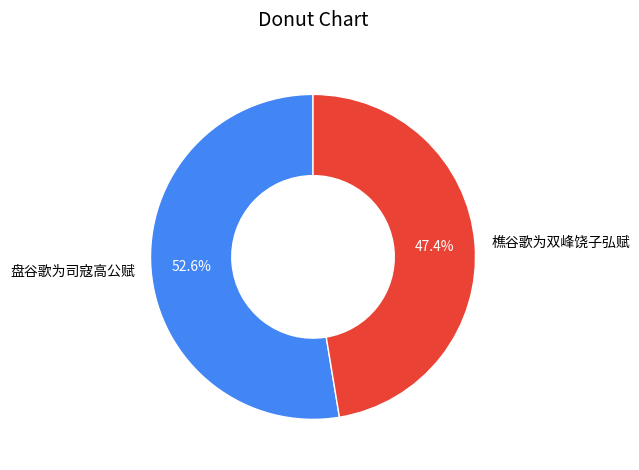

What percentage is the 樵谷歌为双峰饶子弘赋 slice, to the nearest percent?

47%